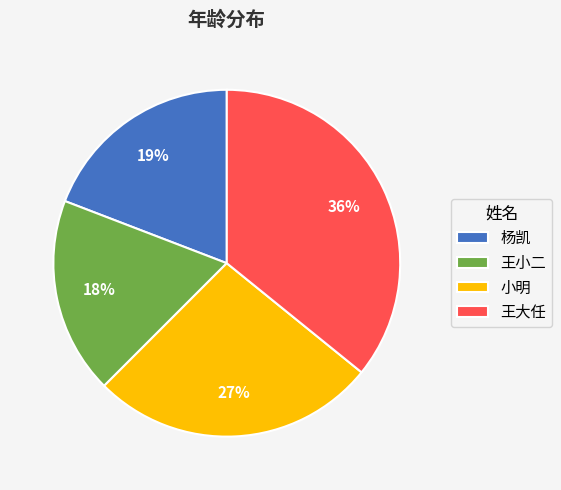

Which slice is the largest?

王大任